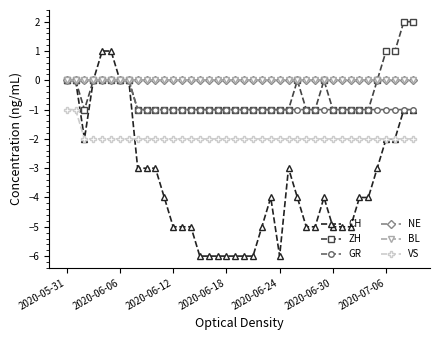

Is this an area chart (filled region under the line)?

No